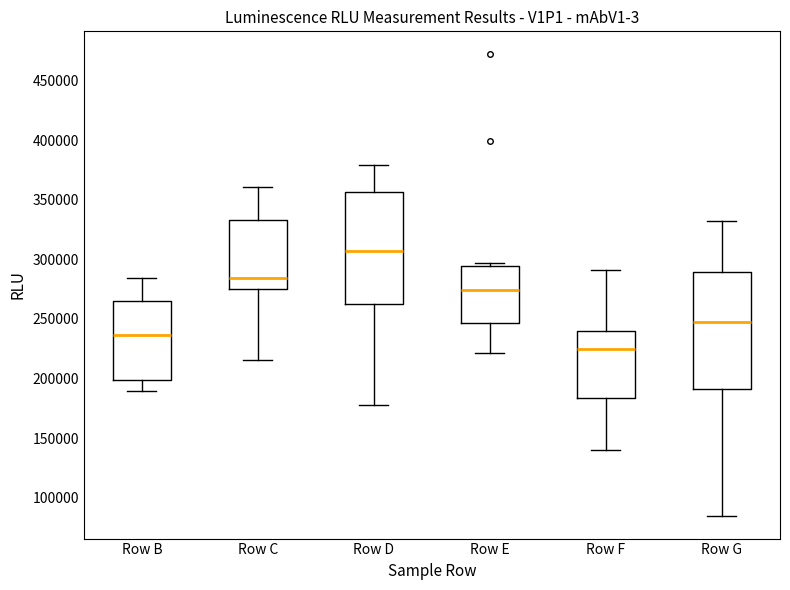

Reading left to right, read every box against the y-axis: the position of its median line, the range the box covers, and the ends of its whiskers. The values are not printed on the chart, so give them approximately, as read against the axis.

Row B: median 235000, box 200000 to 265000, whiskers 190000 to 285000
Row C: median 285000, box 275000 to 335000, whiskers 215000 to 360000
Row D: median 305000, box 265000 to 355000, whiskers 180000 to 380000
Row E: median 275000, box 245000 to 295000, whiskers 220000 to 295000 (just above the box's upper edge)
Row F: median 225000, box 185000 to 240000, whiskers 140000 to 290000
Row G: median 245000, box 190000 to 290000, whiskers 85000 to 330000